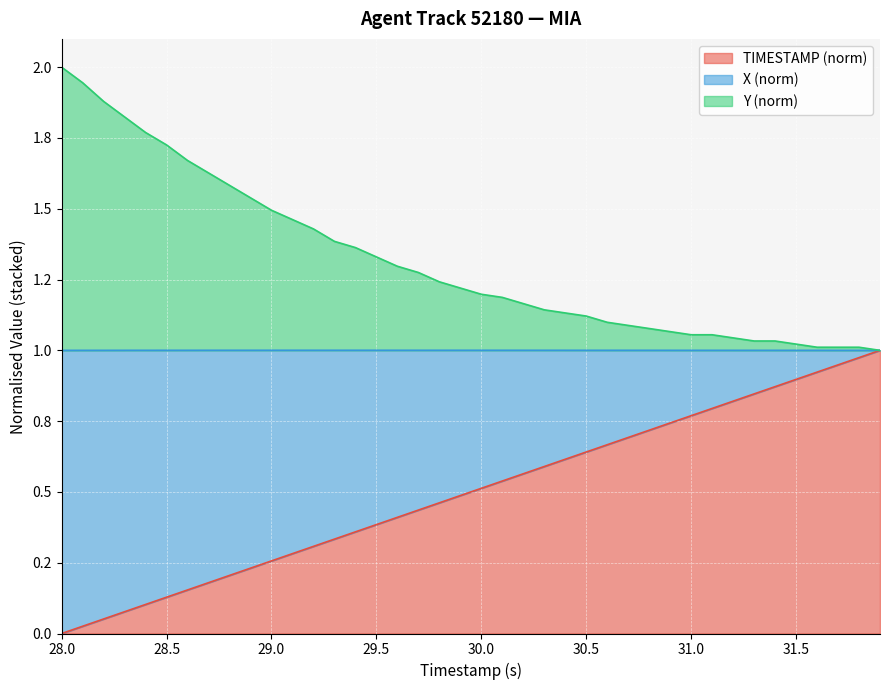

Does the chart display data point markers on the line(s)?

No